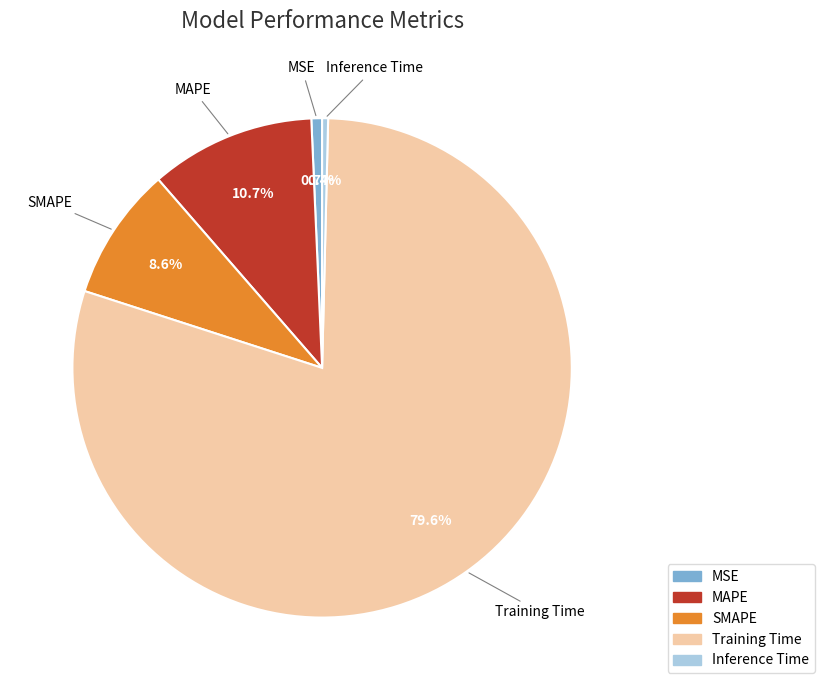

The Training Time slice represents 94% of the pie. True or false?

False